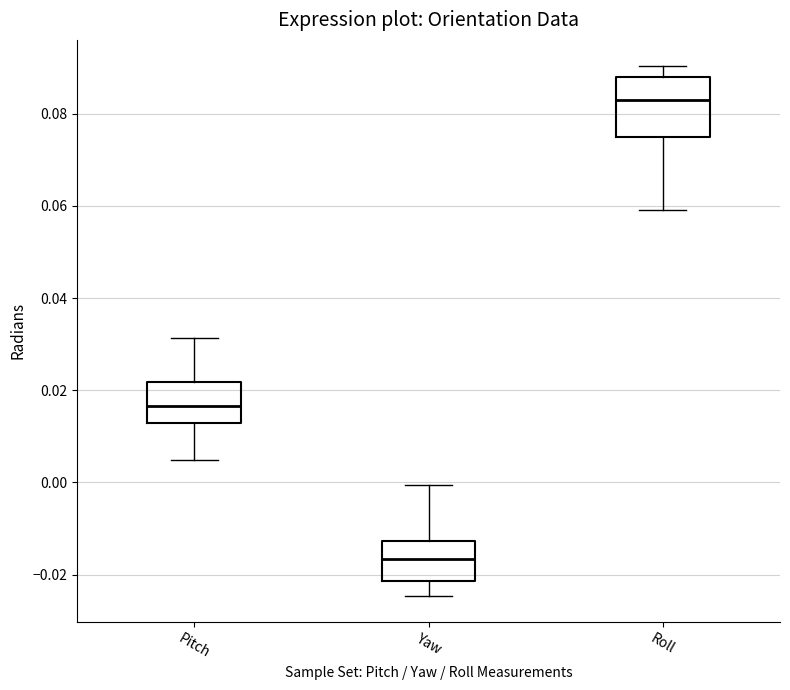

Which box's median line is the lowest?

Yaw